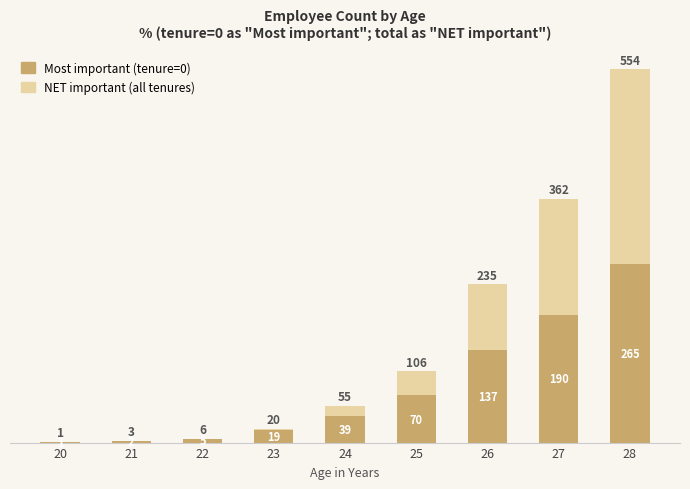

What value does the Most important series have at 27?

190